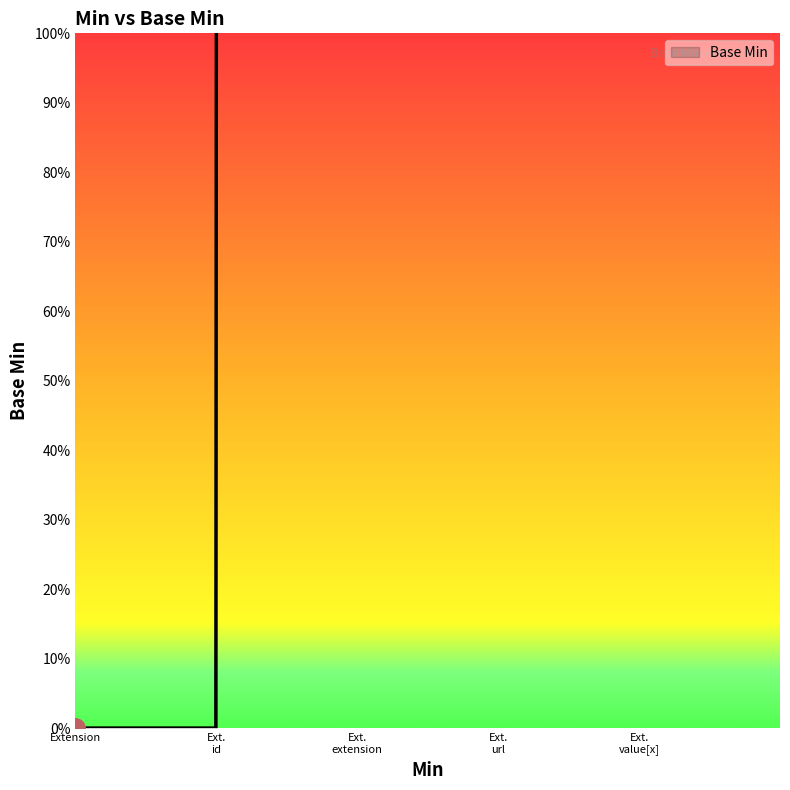

What is the label of the 1st point from the right?

Extension.value[x]